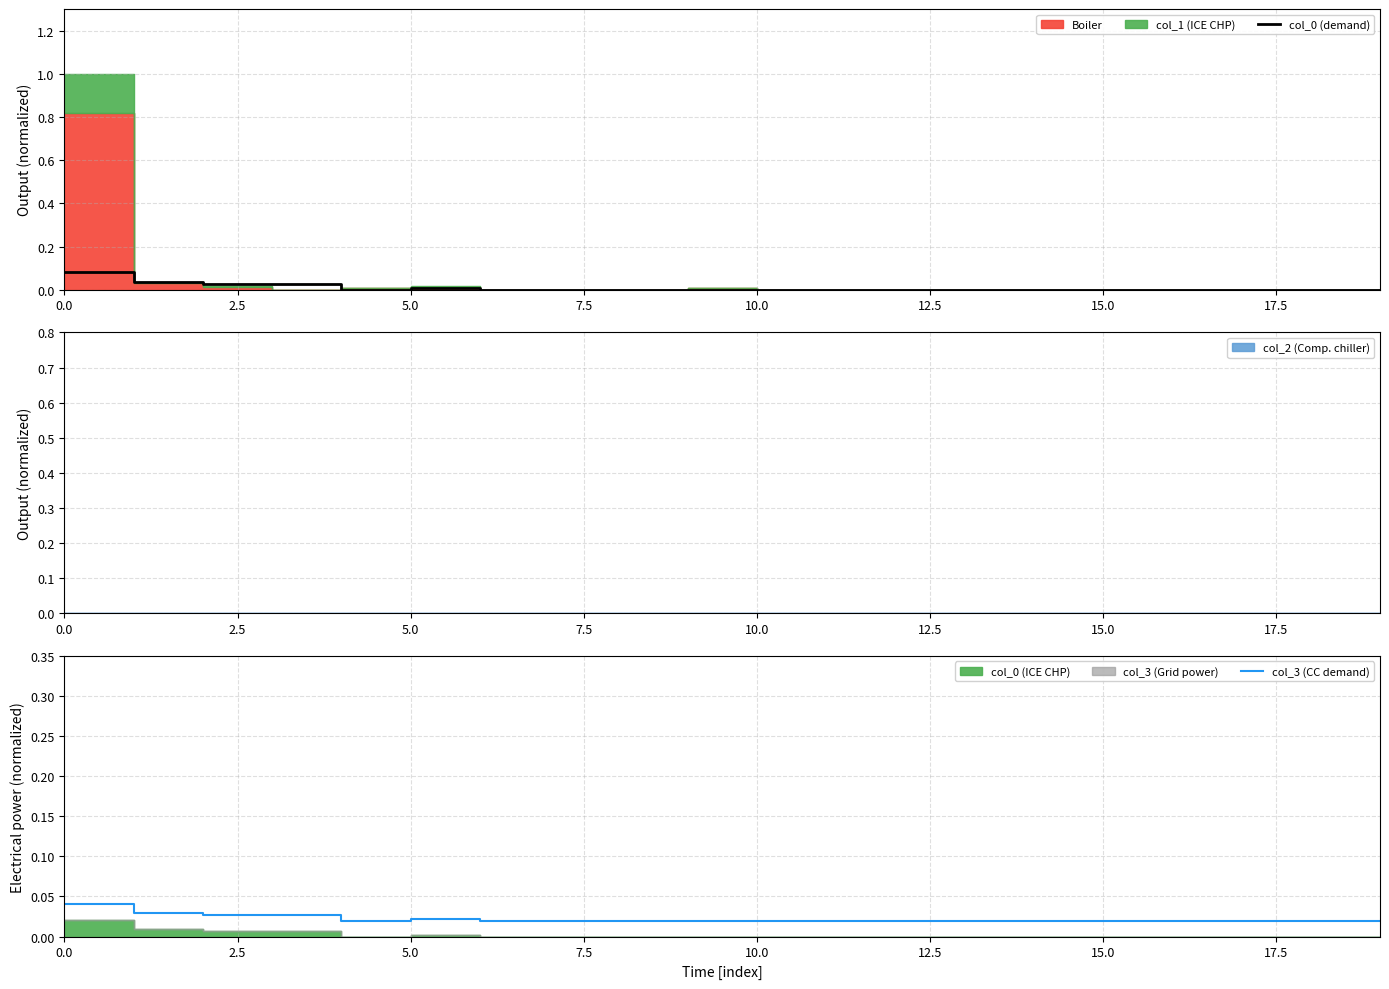

Which series has the widest spread of values?

col_0 (demand)